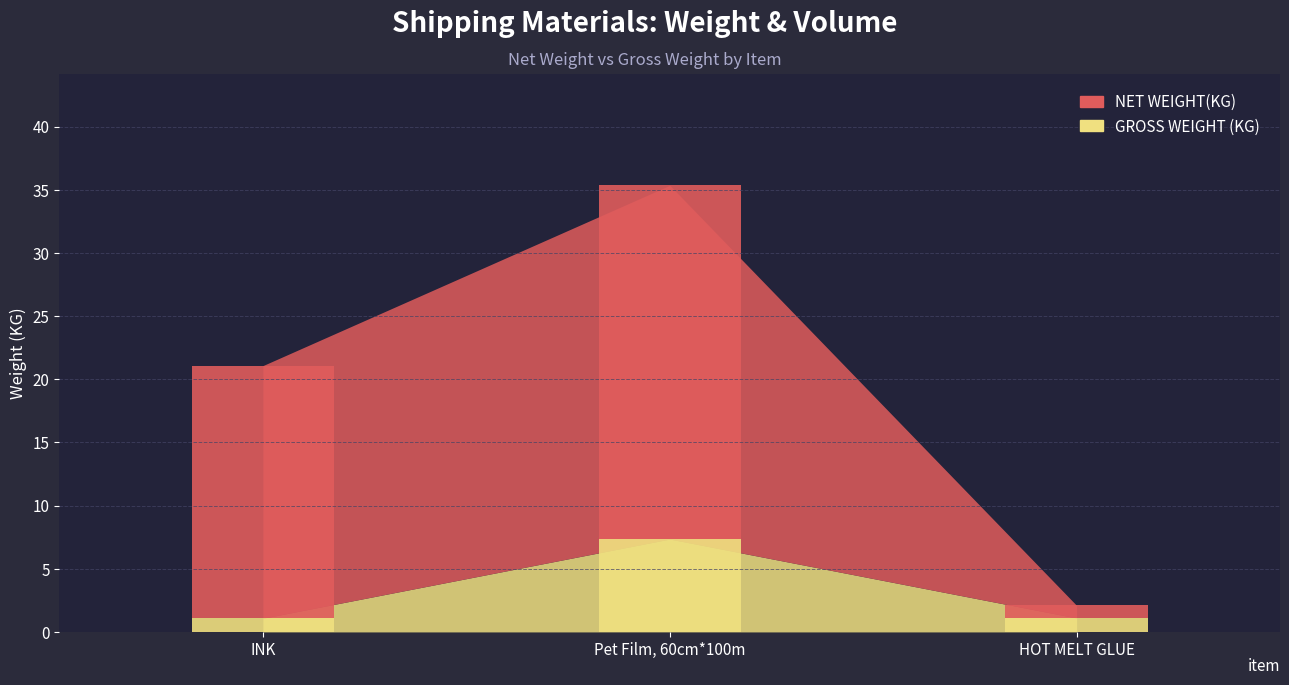

Between HOT MELT GLUE and INK, which is larger?

INK